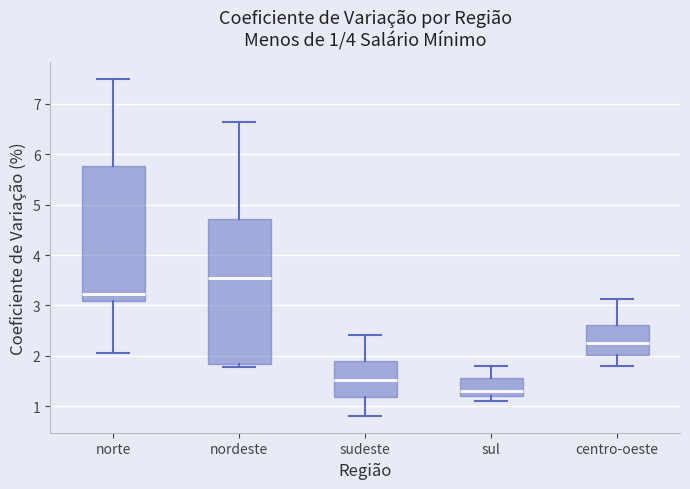

Which box is the tallest, from its lower edge to its upper edge?

nordeste